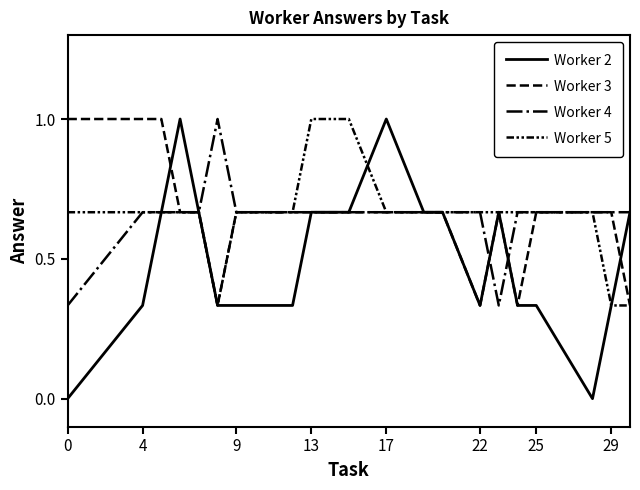

How many lines are shown in the chart?

4